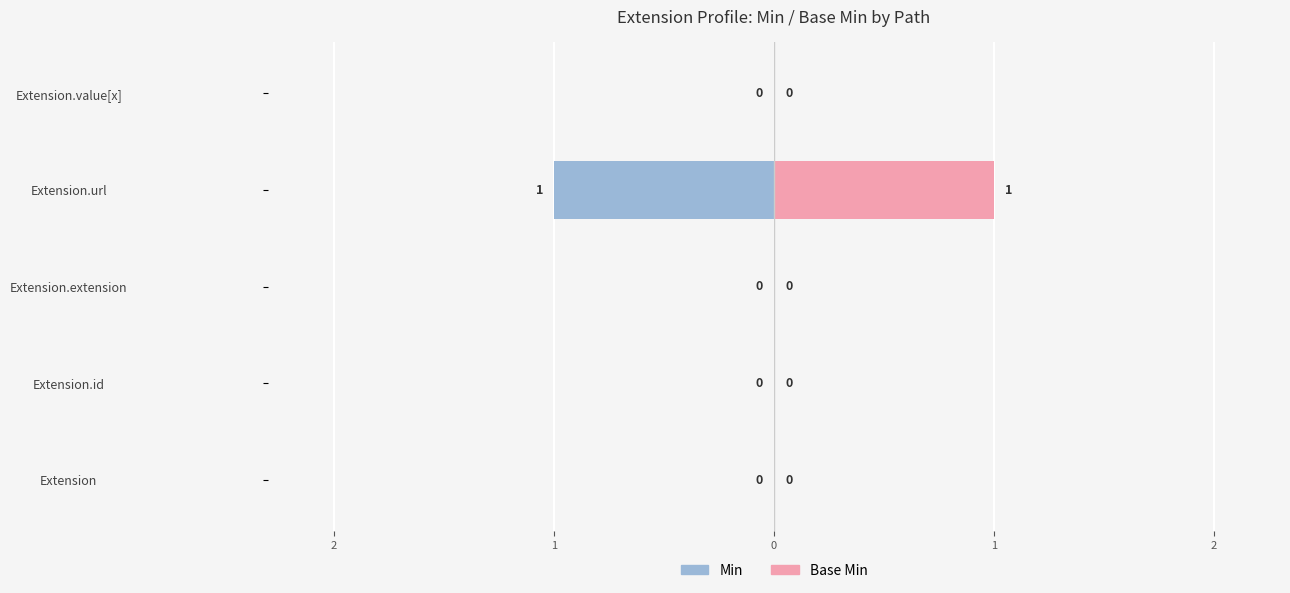

At how many categories does at least one series exceed 0?

1